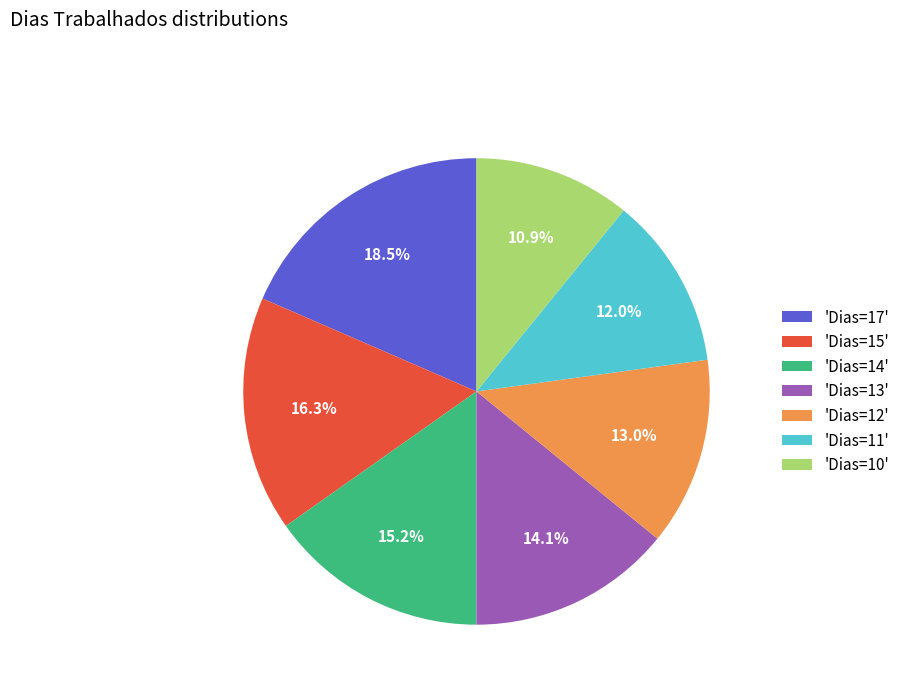

How many slices are in this pie chart?

7